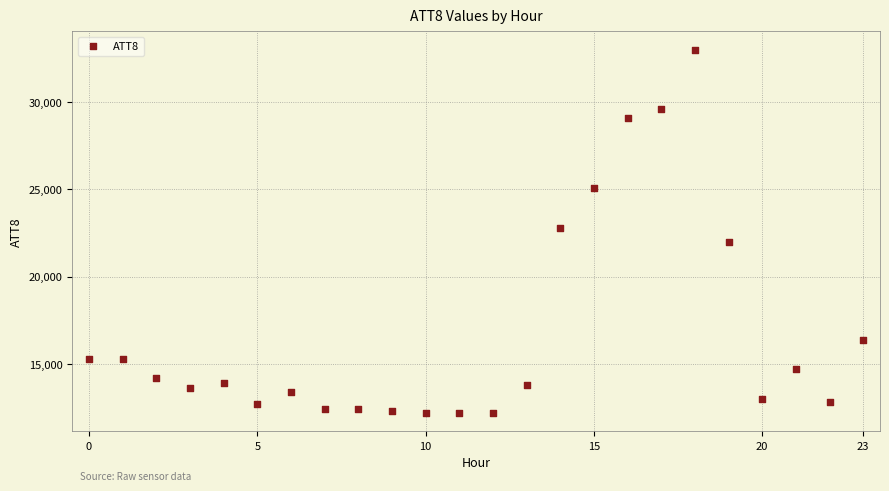

What is the range of Y values (max minus min)?

20800